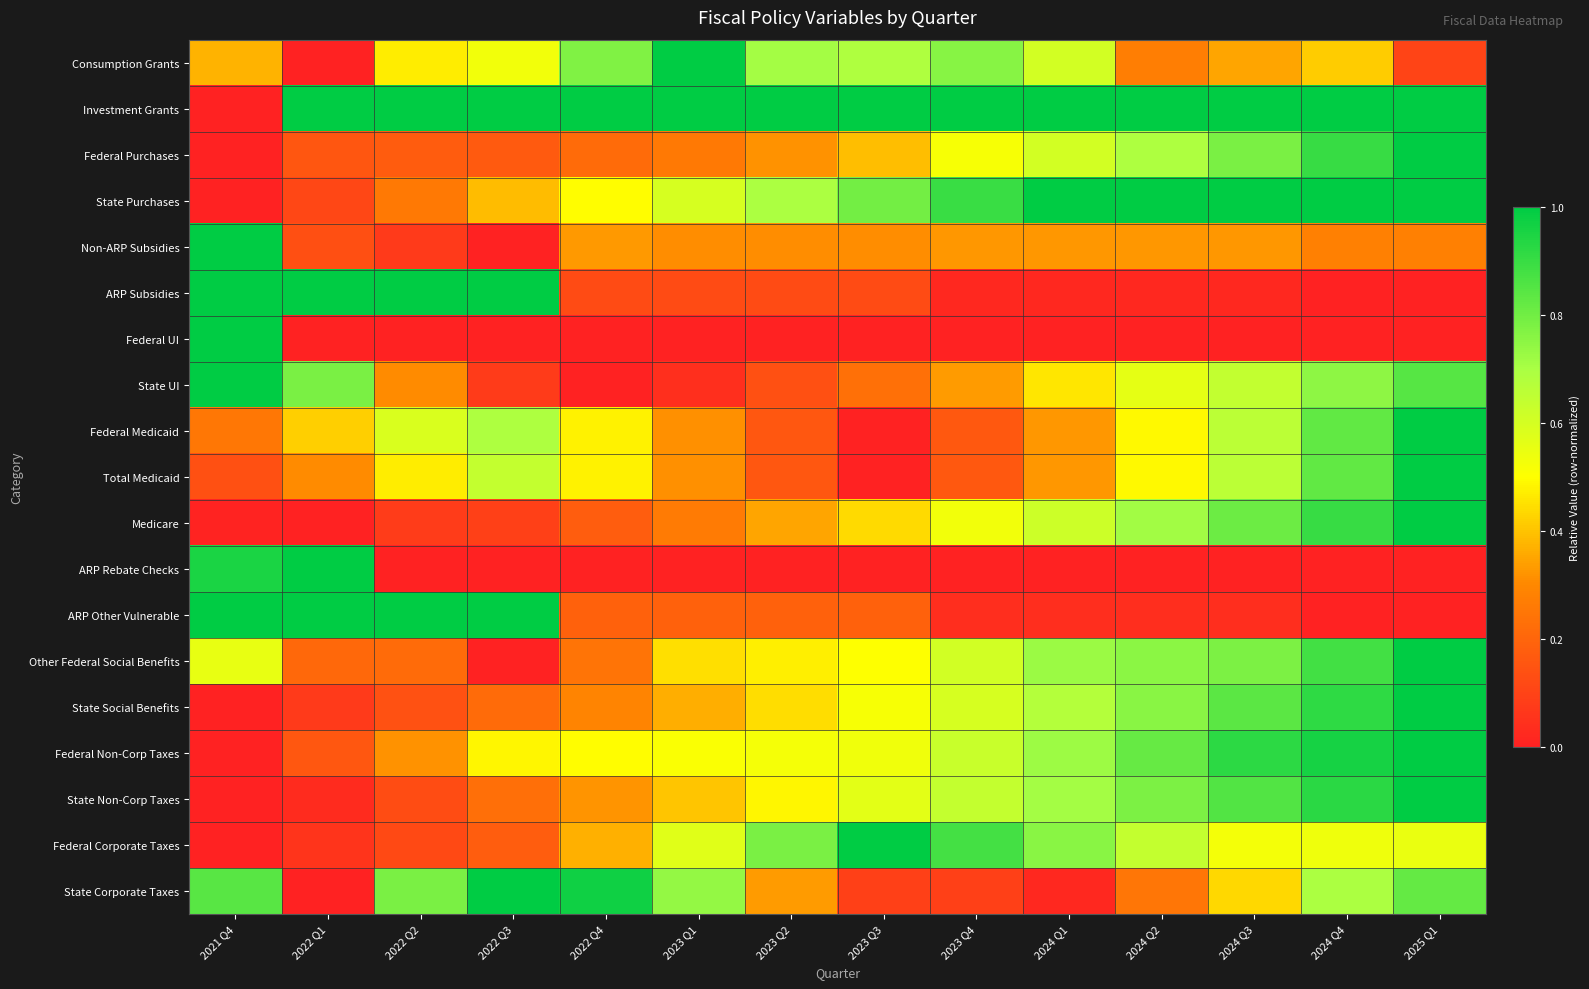

What is the total value across all series at 2024 Q3?

10.6